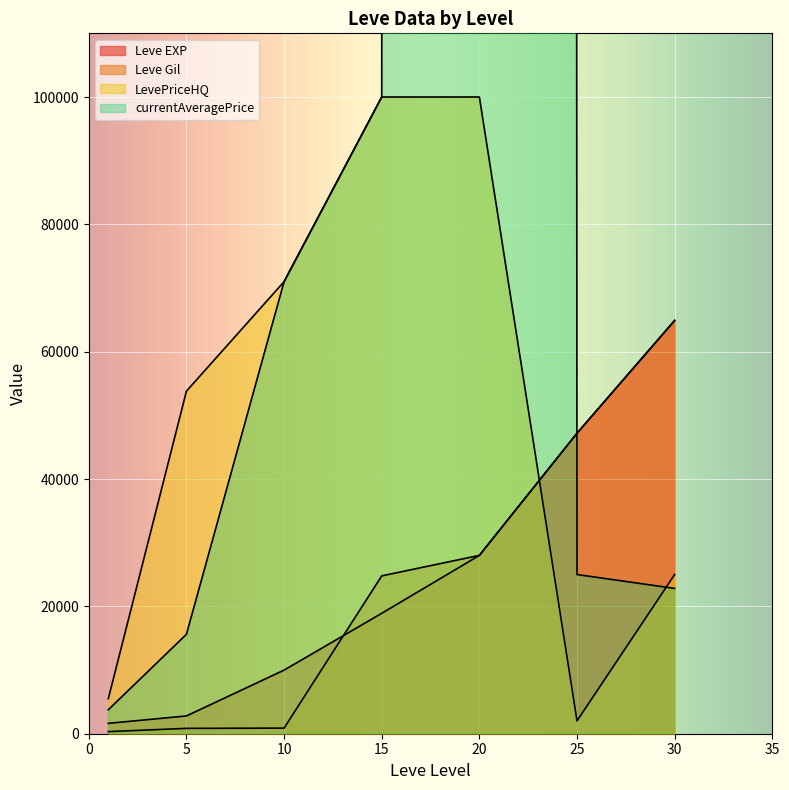

What is the difference between the maximum and second lowest values in the Leve Gil series?

64070.0